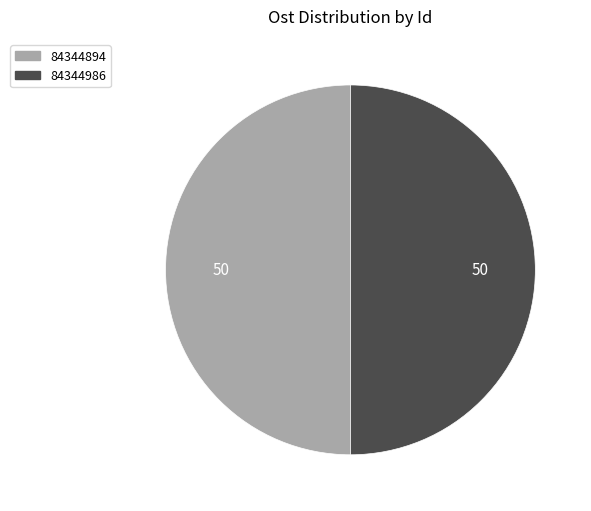

What is the ratio of the value at 84344894 to the value at 84344986?

1.0